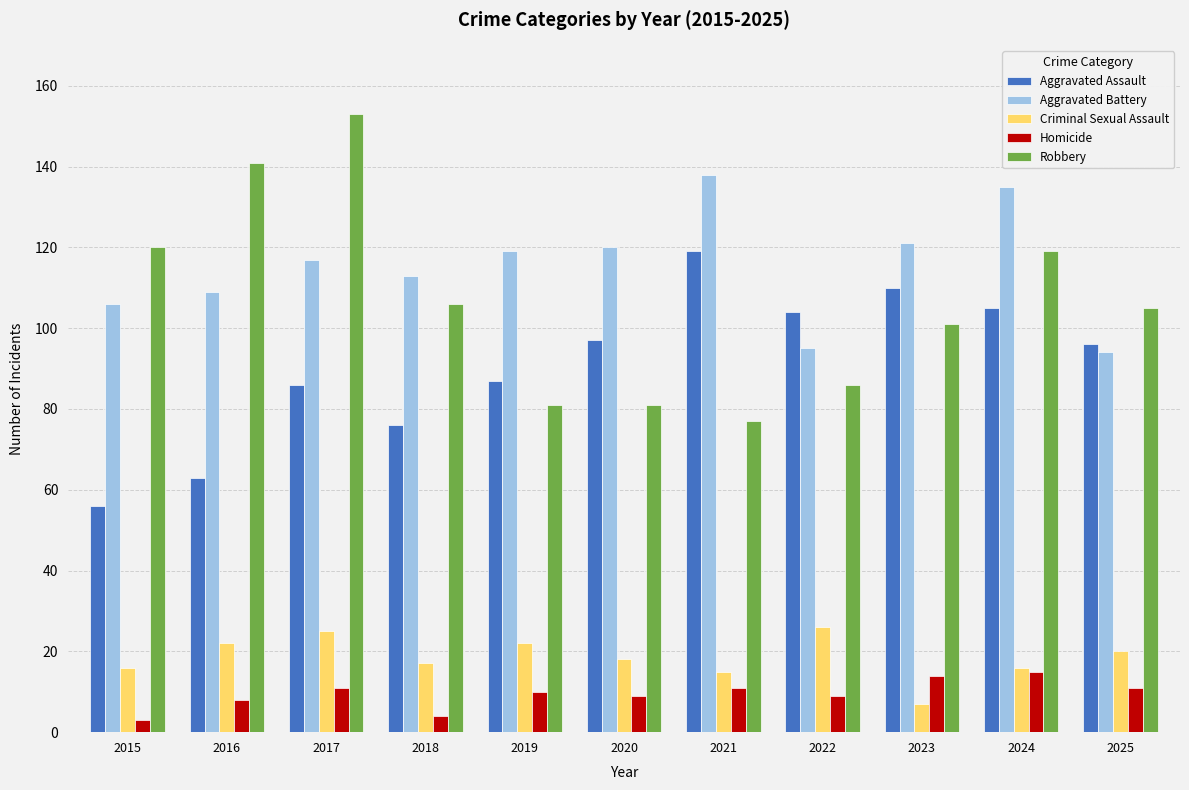

What is the sum of the Homicide values at 2018 and 2017?

15